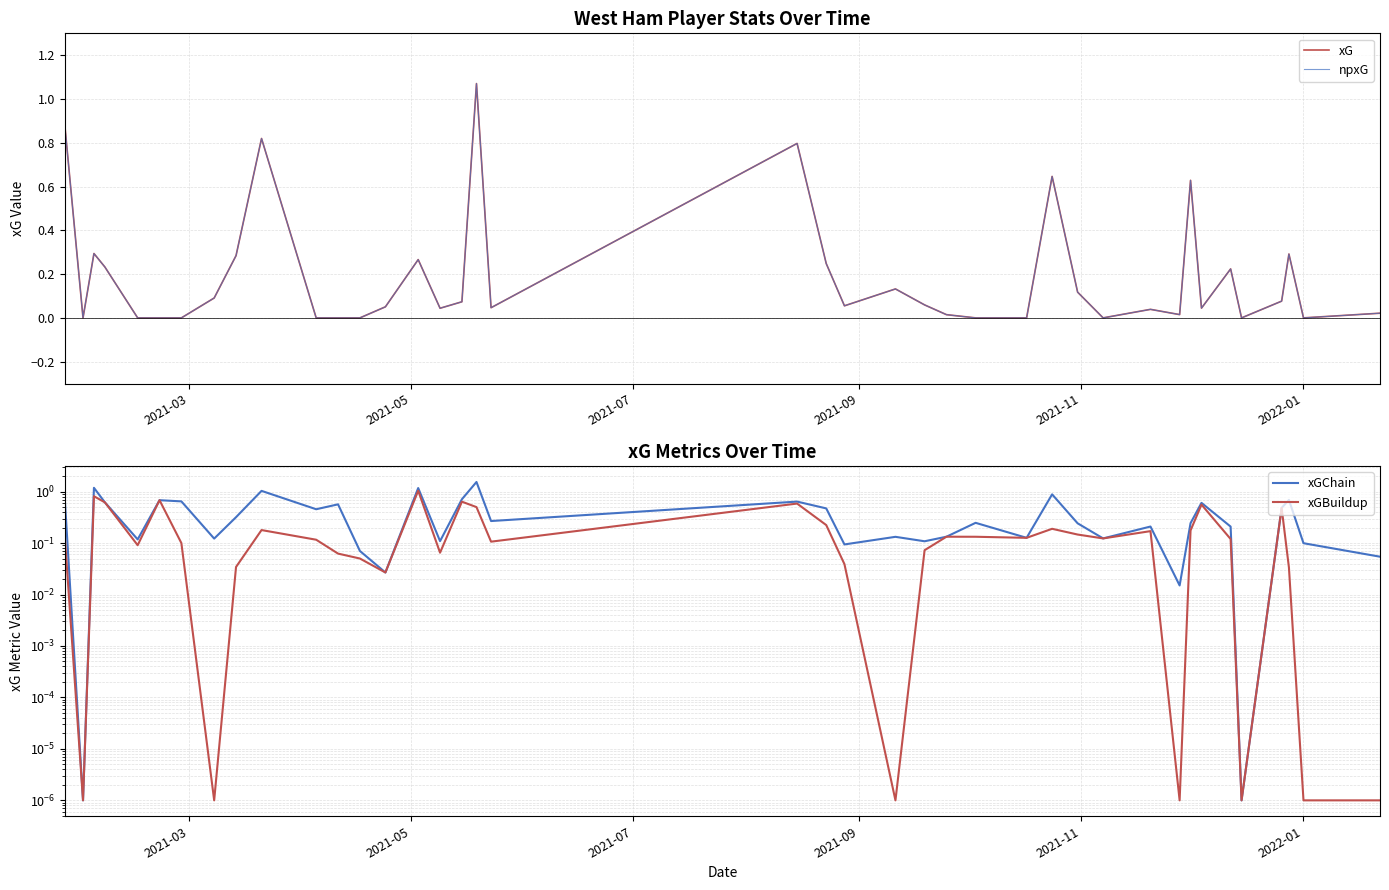

How many intersections are there between xGBuildup and npxG?

18